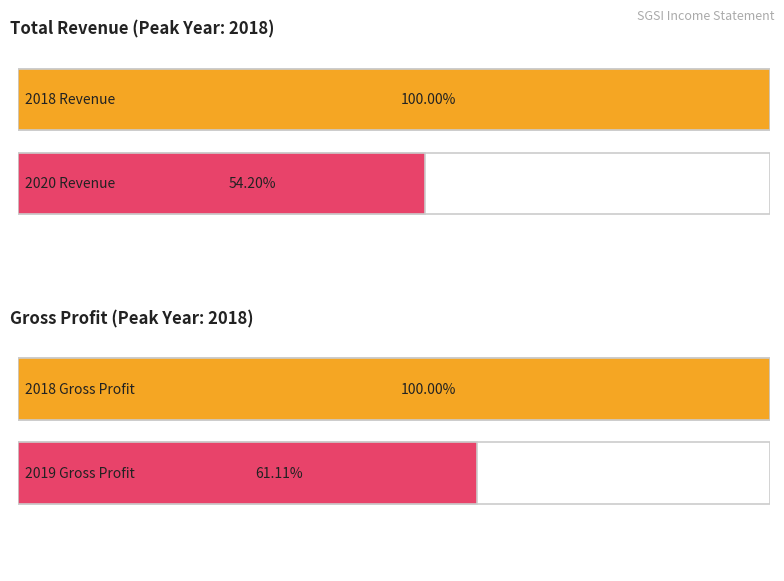

Which series has the largest range (max minus min)?

Total Revenue